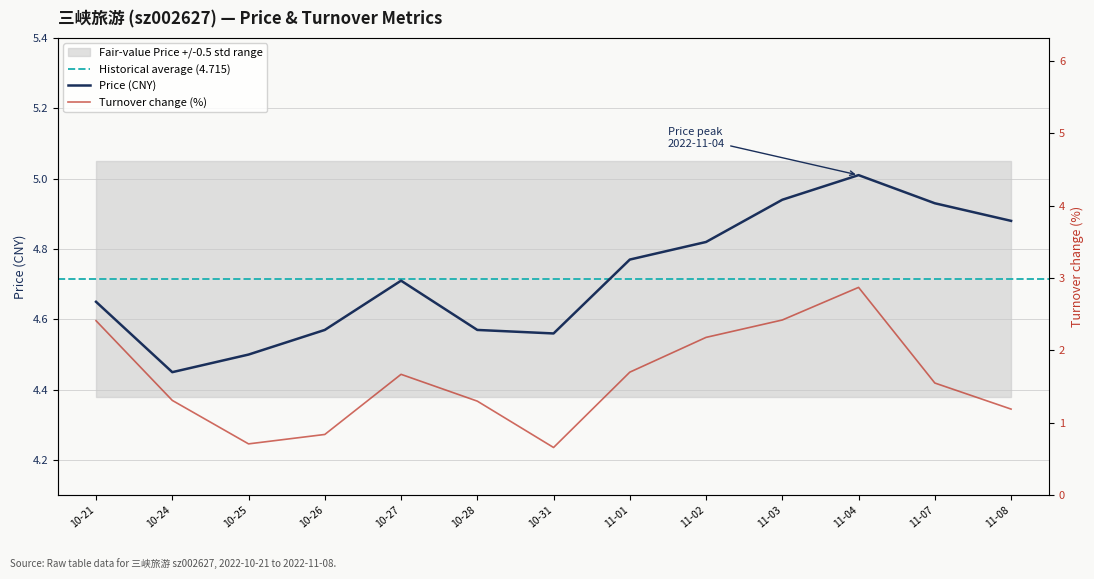

Count the number of categories in the chart.

13